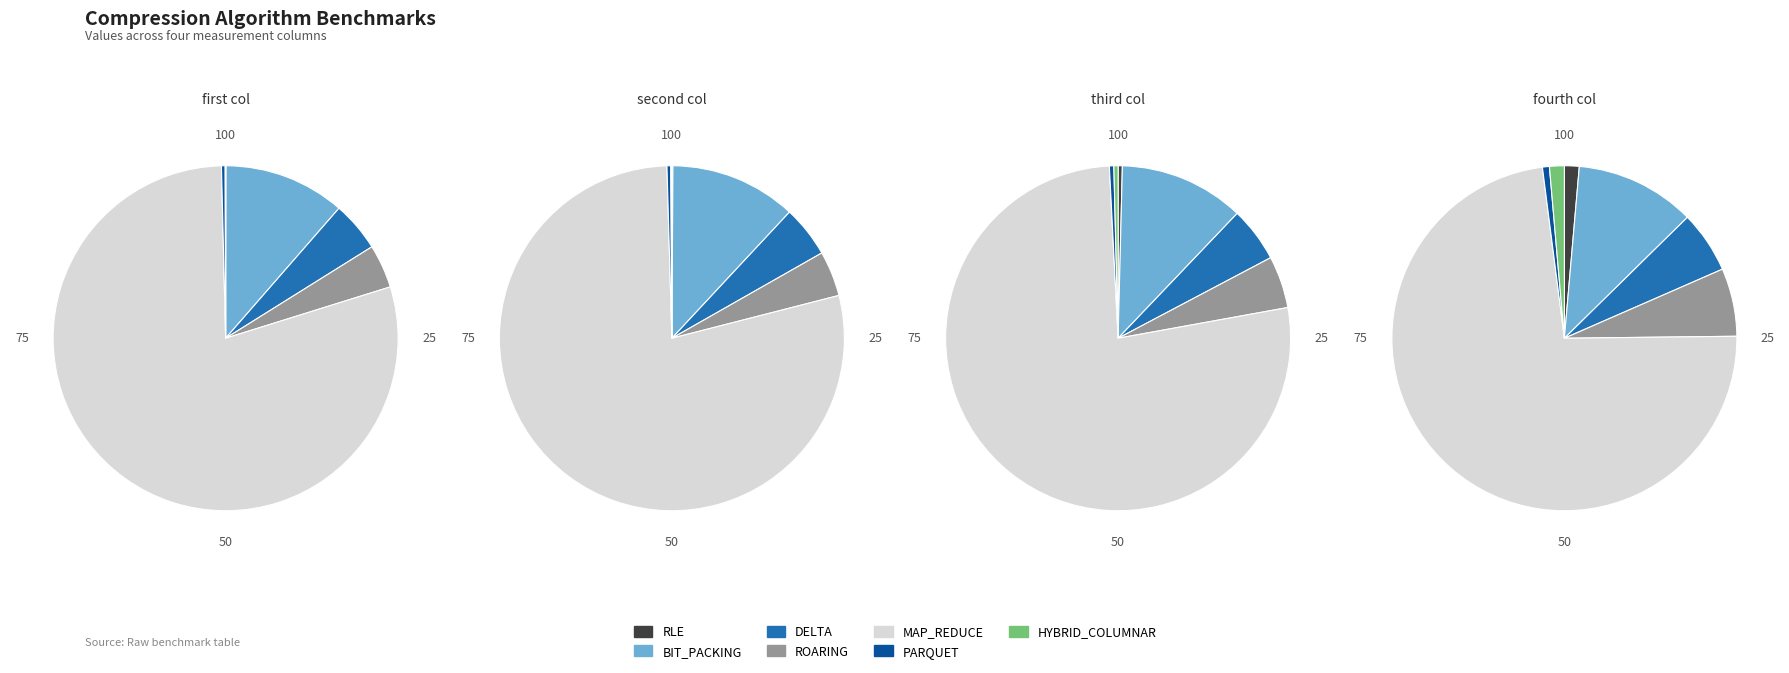

What is the total percentage of MAP_REDUCE and HYBRID_COLUMNAR?

79.5%